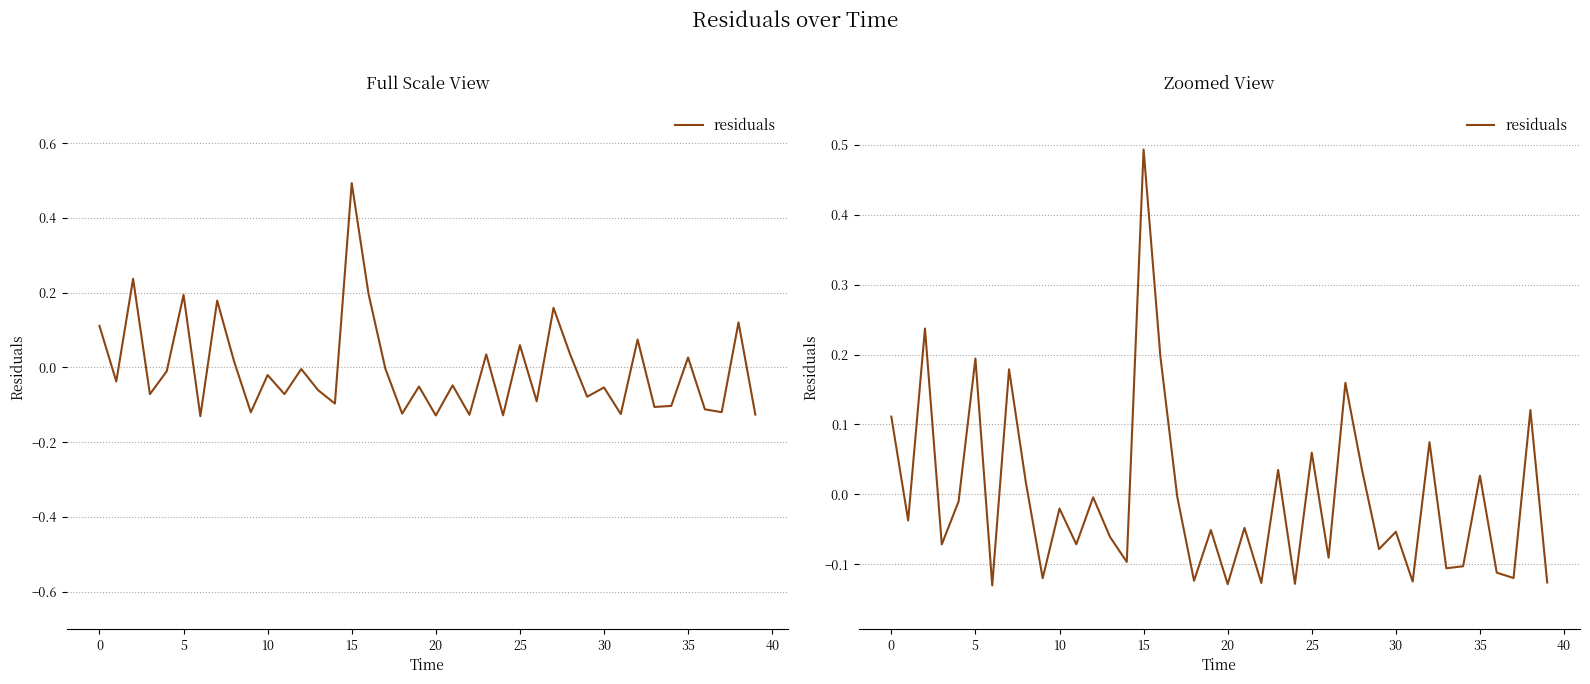

How many negative values are there?

26